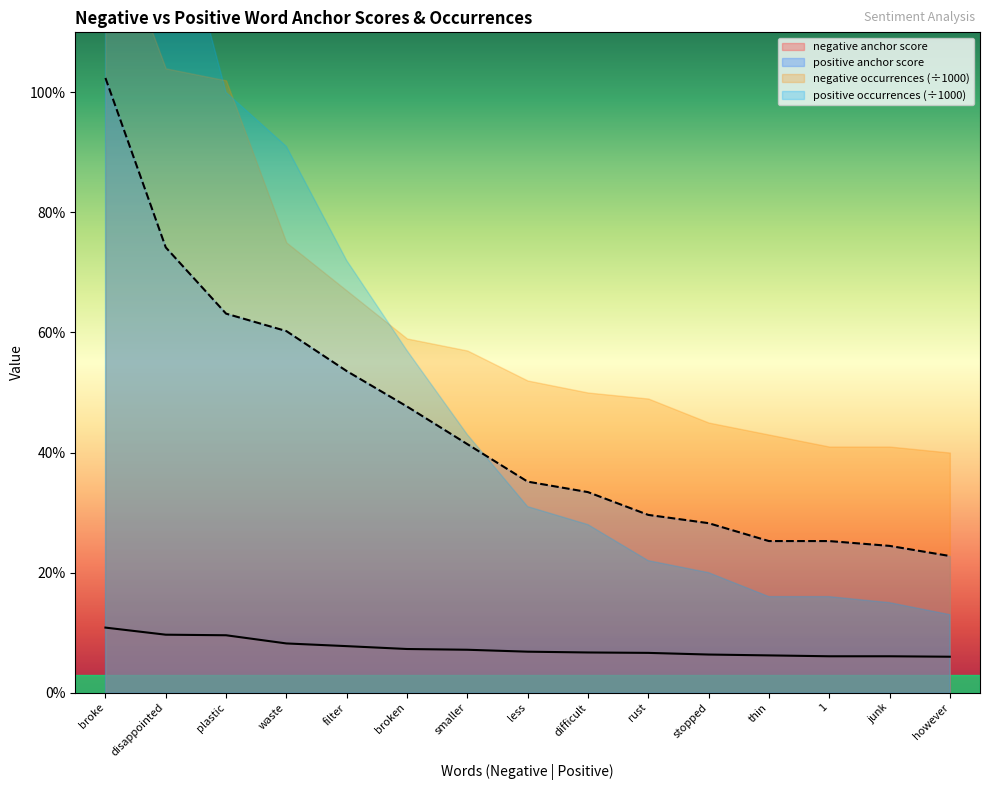

True or false: negative anchor score and positive anchor score intersect in this chart.

False